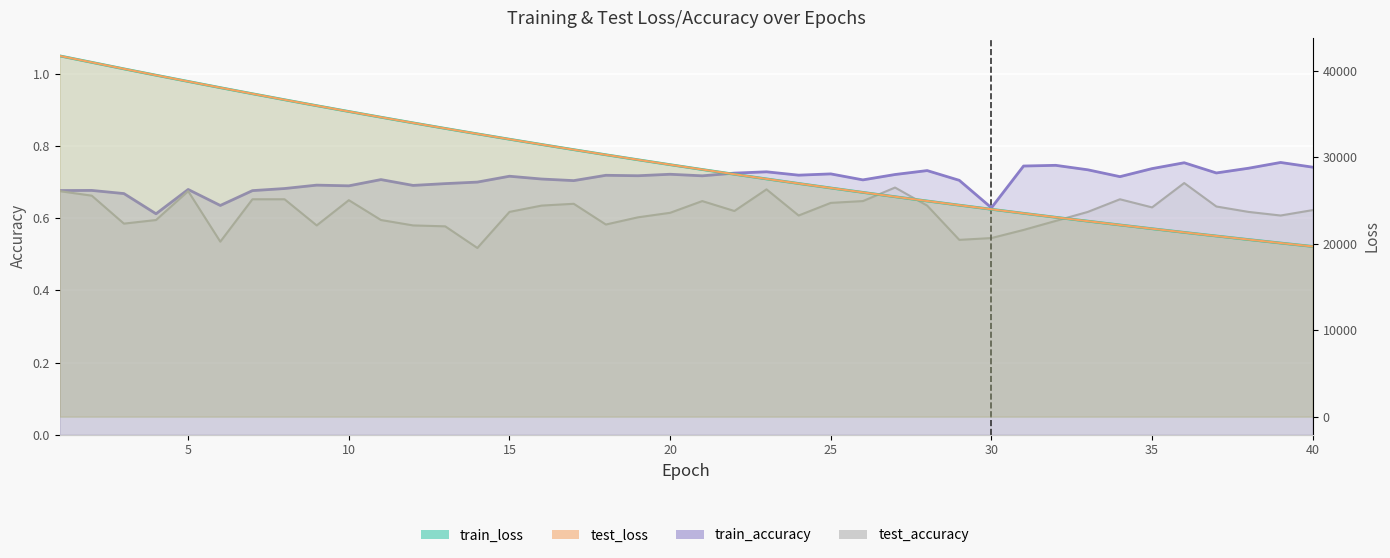

At 34, list the series in order from smallest to largest.

test_accuracy, train_accuracy, train_loss, test_loss